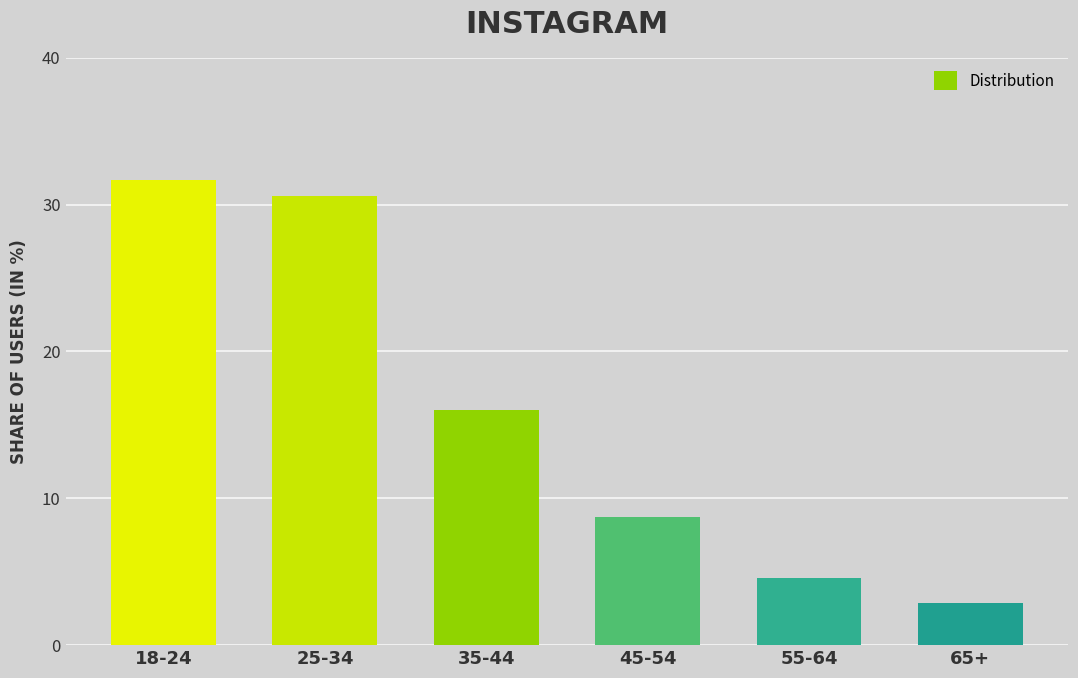

Is it true that the value at 65+ is 1.6?

False